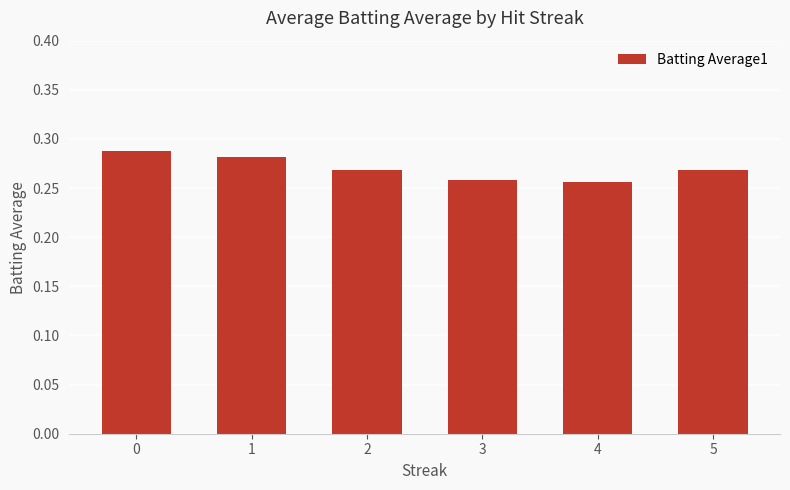

Between 5 and 3, which is larger?

5